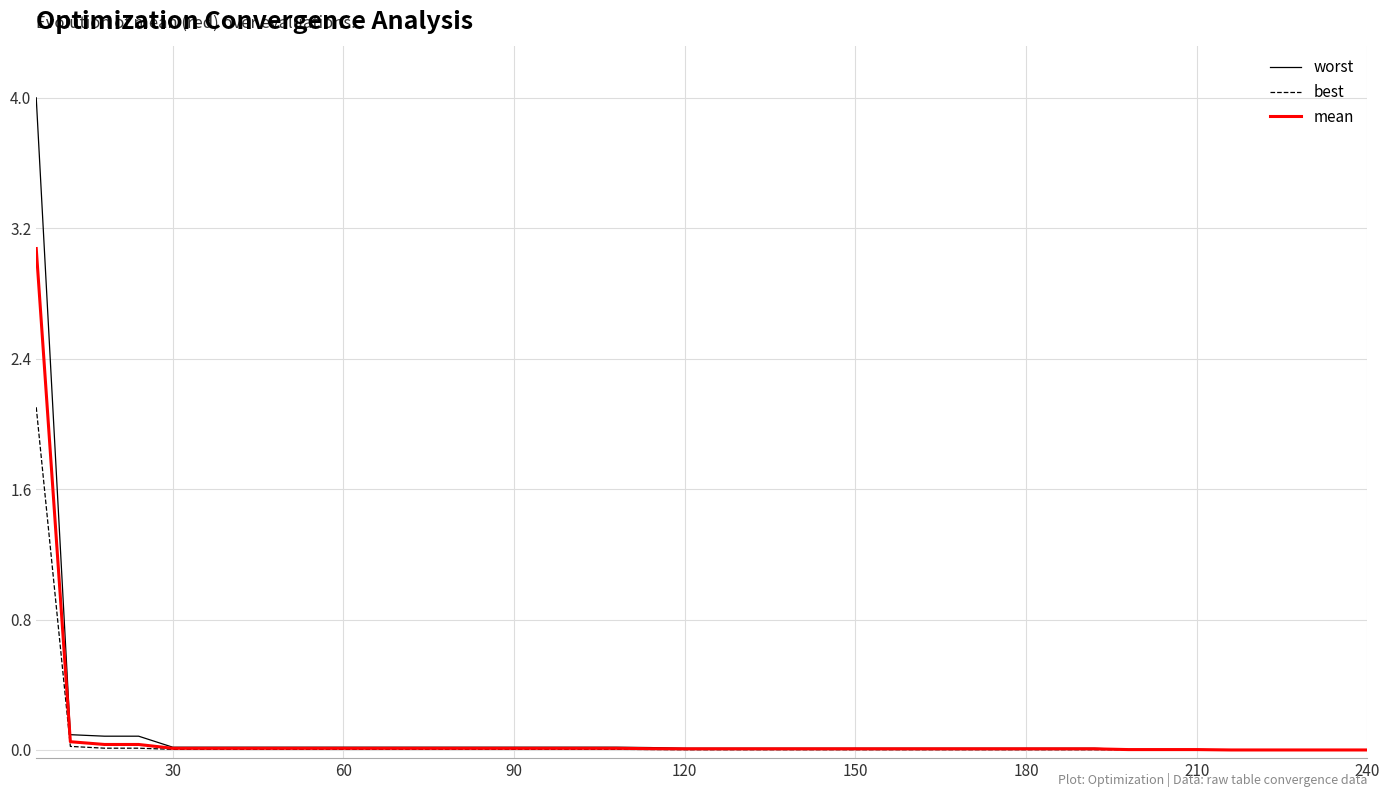

Which series has the largest range (max minus min)?

worst